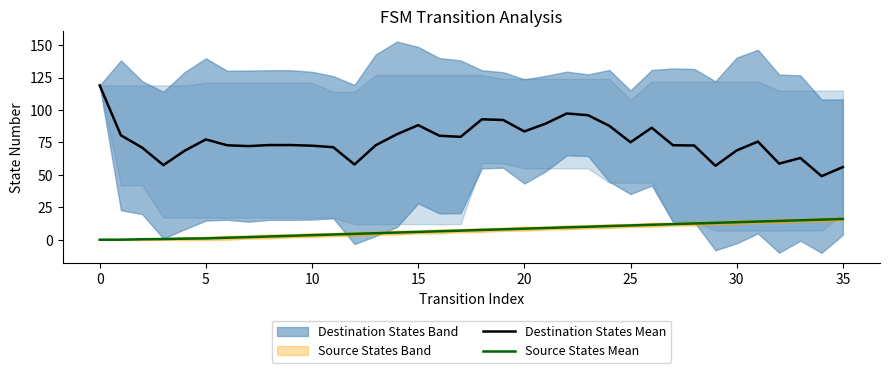

True or false: Destination States Mean has a value of 75.2 at 25.

True